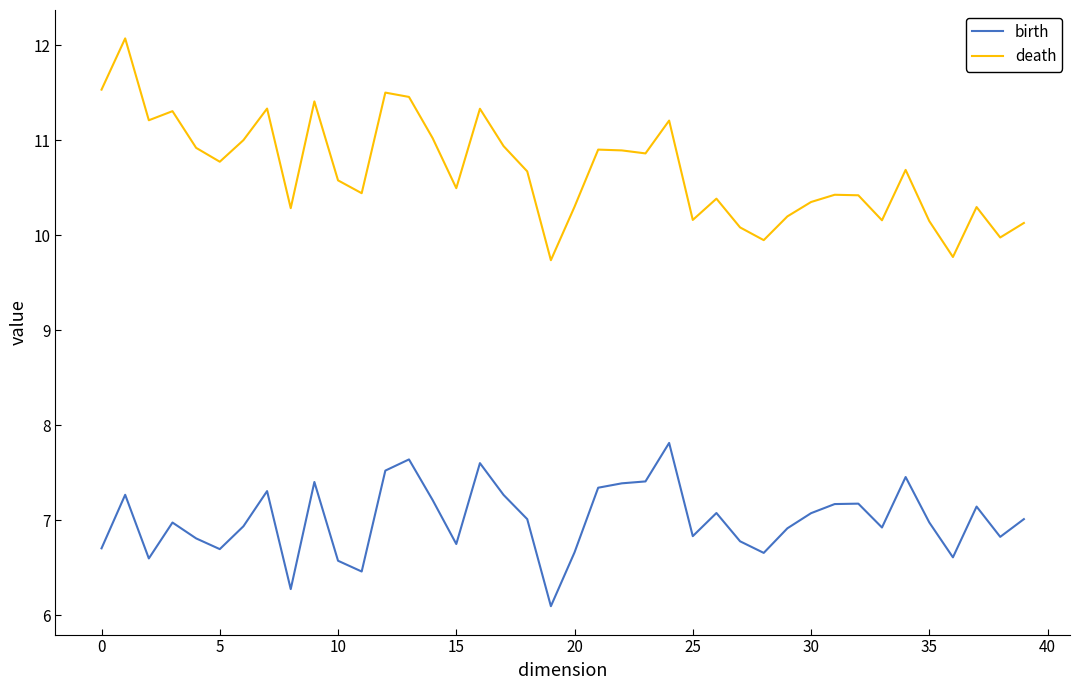

What is the highest value of the death series?

12.1